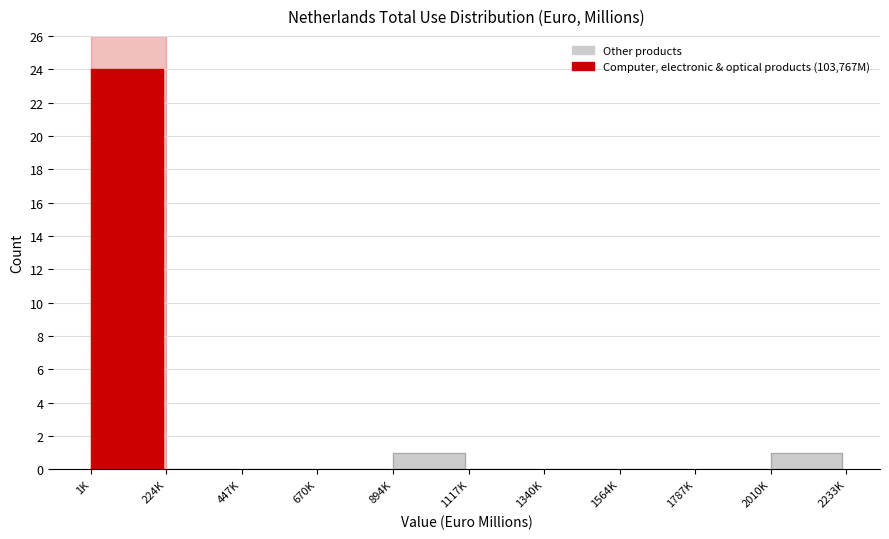

Reading left to right, extract all data points from this chart.

1K=24	224K=0	447K=0	670K=0	894K=1	1117K=0	1340K=0	1564K=0	1787K=0	2010K=1